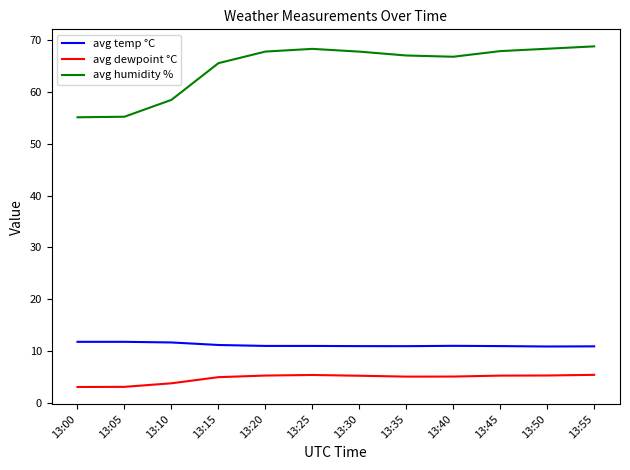

What is the difference between the highest and lowest values at 13:15?

60.7